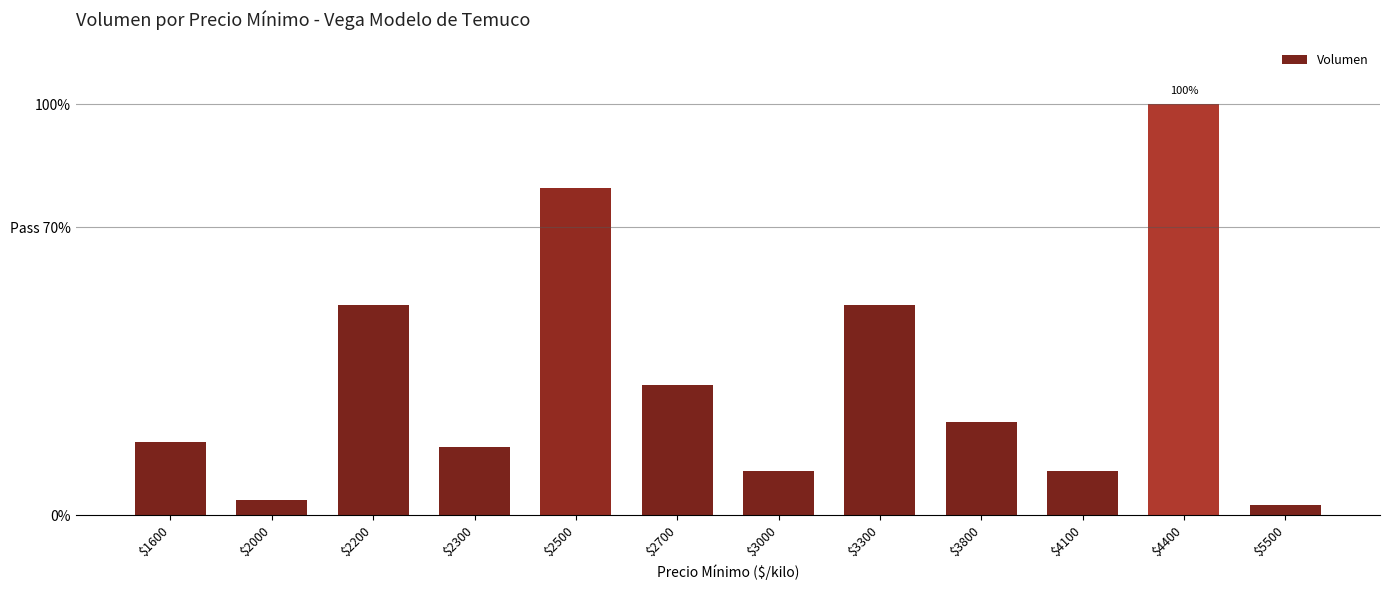

True or false: the data shows 24.9 at $2300.

False